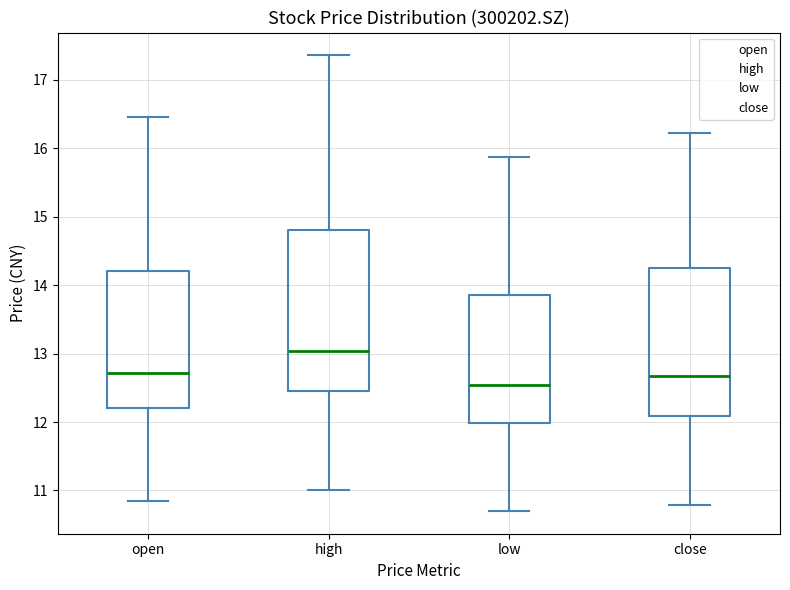

Reading left to right, read every box against the y-axis: the position of its median line, the range the box covers, and the ends of its whiskers. The values are not printed on the chart, so give them approximately, as read against the axis.

open: median 12.7, box 12.2 to 14.2, whiskers 10.9 to 16.5
high: median 13.0, box 12.5 to 14.8, whiskers 11.0 to 17.4
low: median 12.5, box 12.0 to 13.9, whiskers 10.7 to 15.9
close: median 12.7, box 12.1 to 14.2, whiskers 10.8 to 16.2